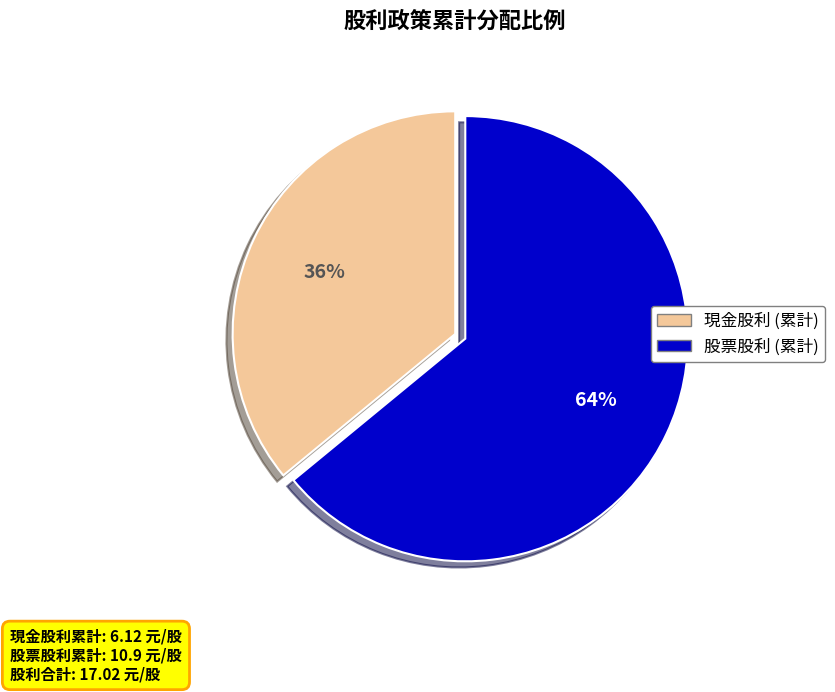

True or false: 現金股利 (累計) accounts for 36% of the total.

True